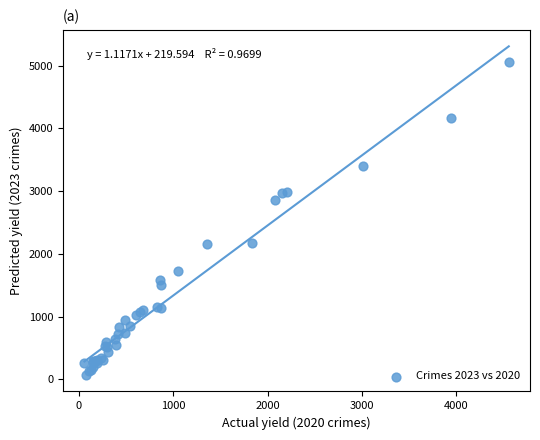

What Y value in the scatter plot is closest to 2567?

2862